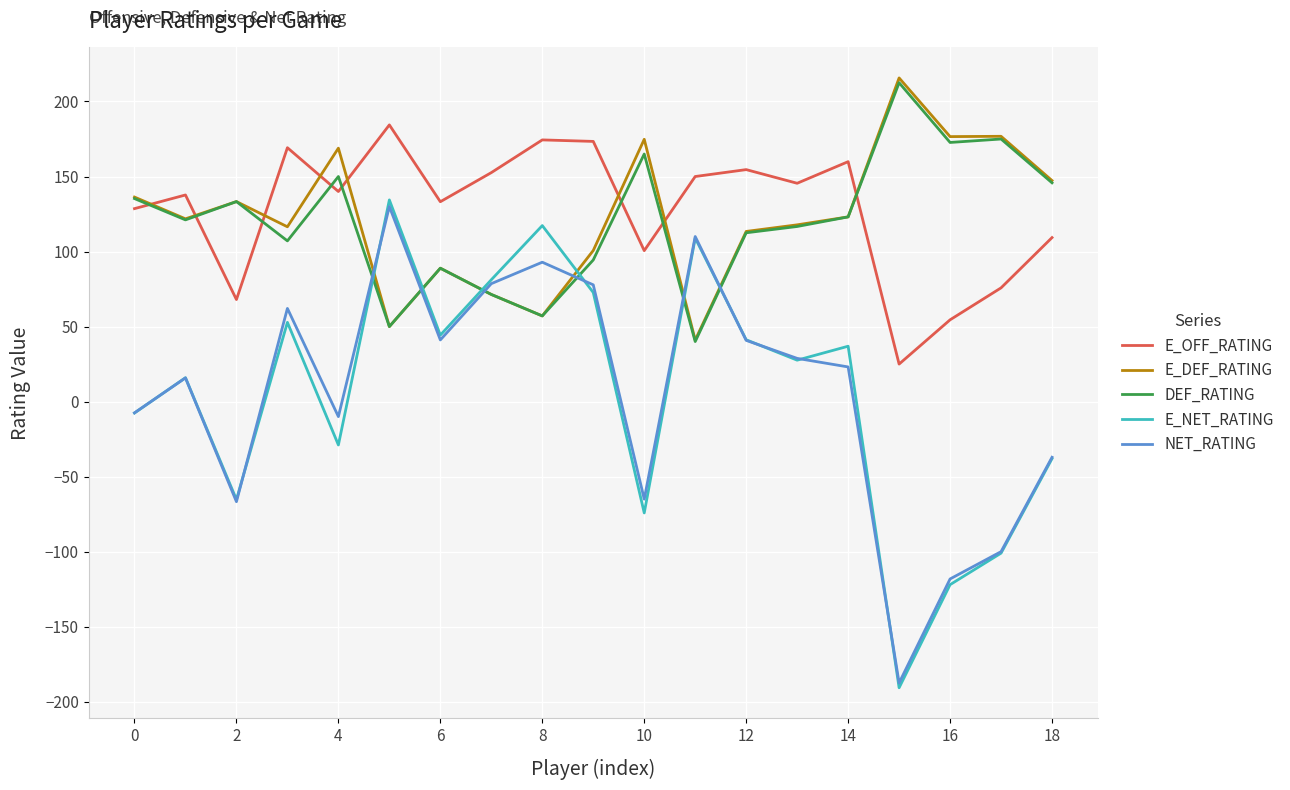

Is this an area chart (filled region under the line)?

No